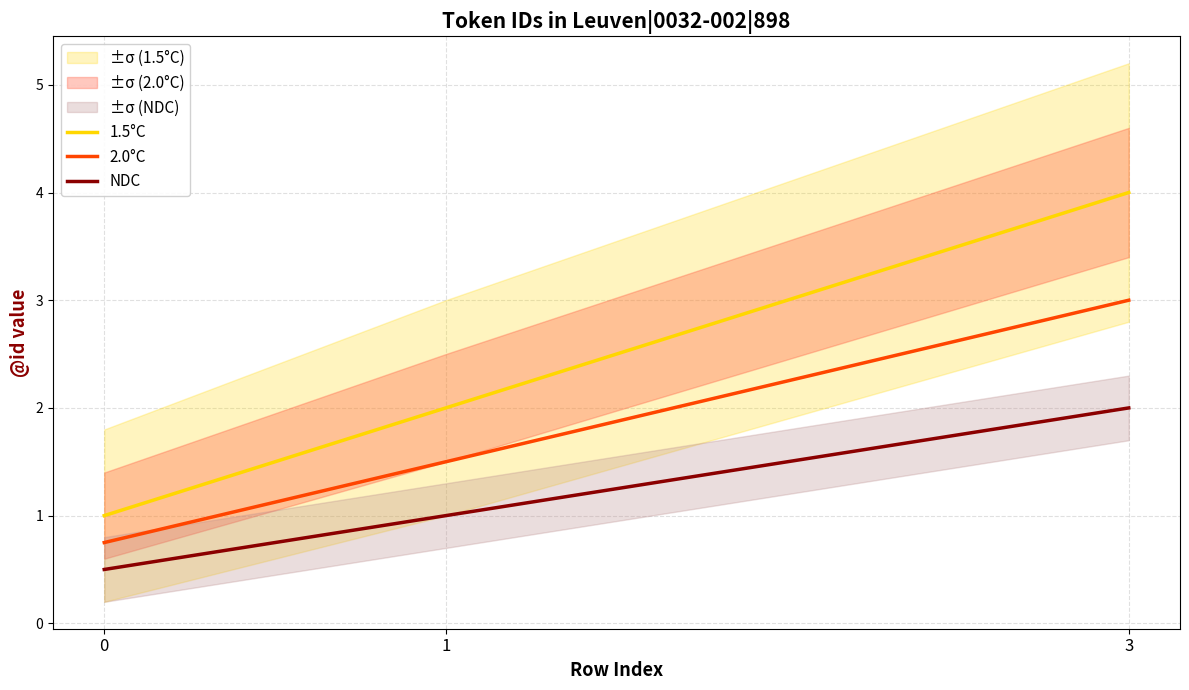

How many 1.5°C values are between 1 and 4?

3